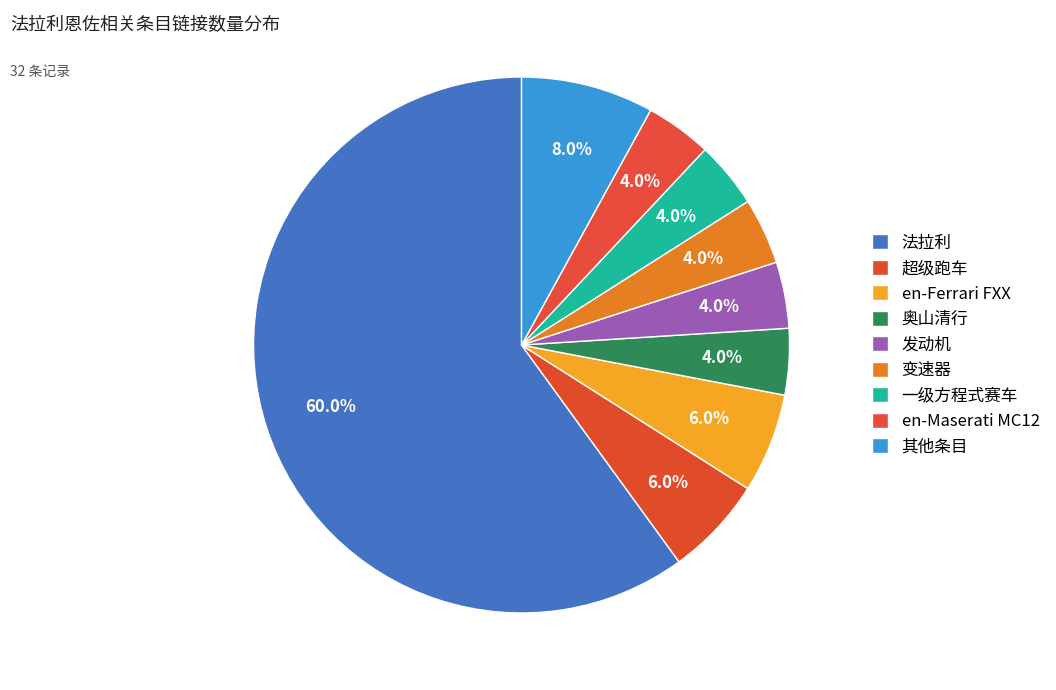

Which has a higher value, 一级方程式赛车 or en-Ferrari FXX?

en-Ferrari FXX